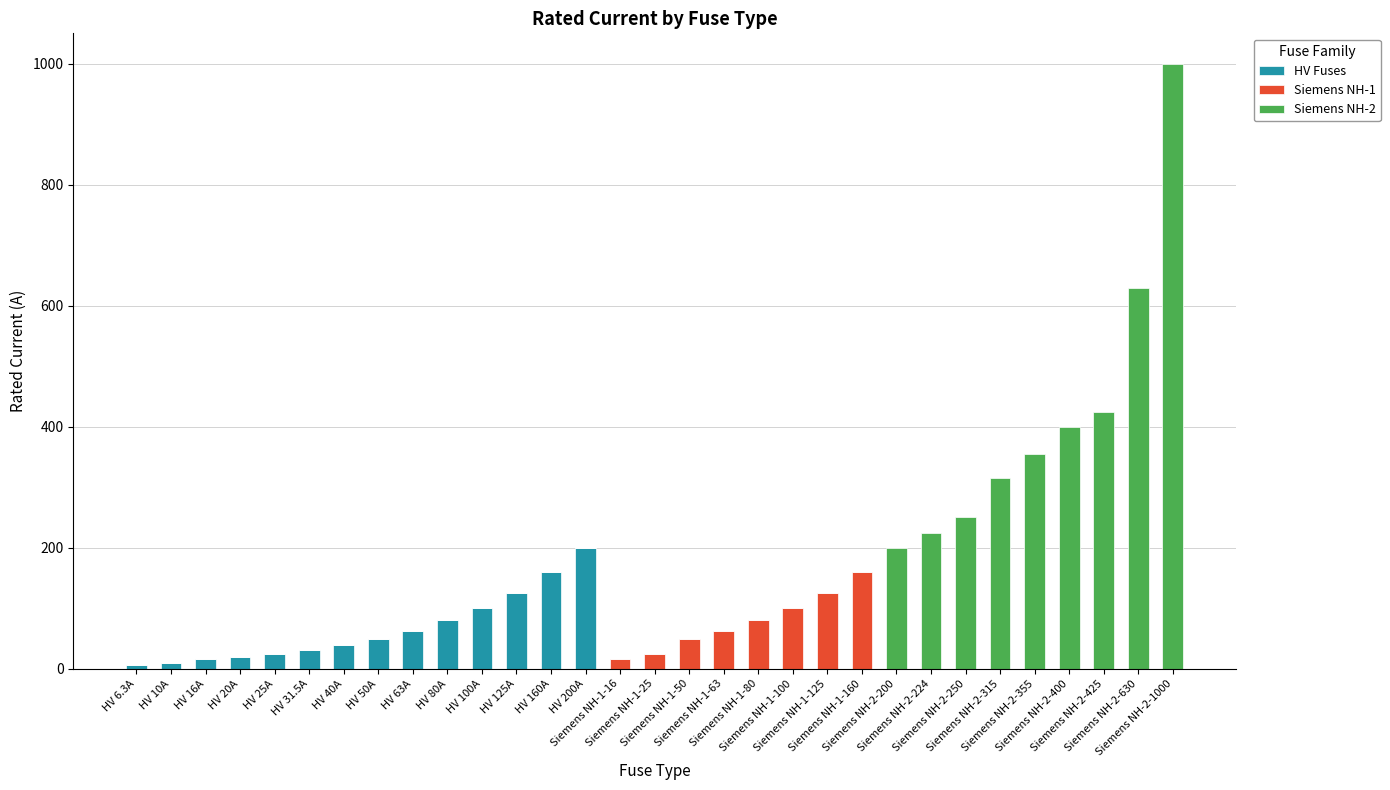

What are all the series names shown in the legend?

HV Fuses, Siemens NH-1, Siemens NH-2